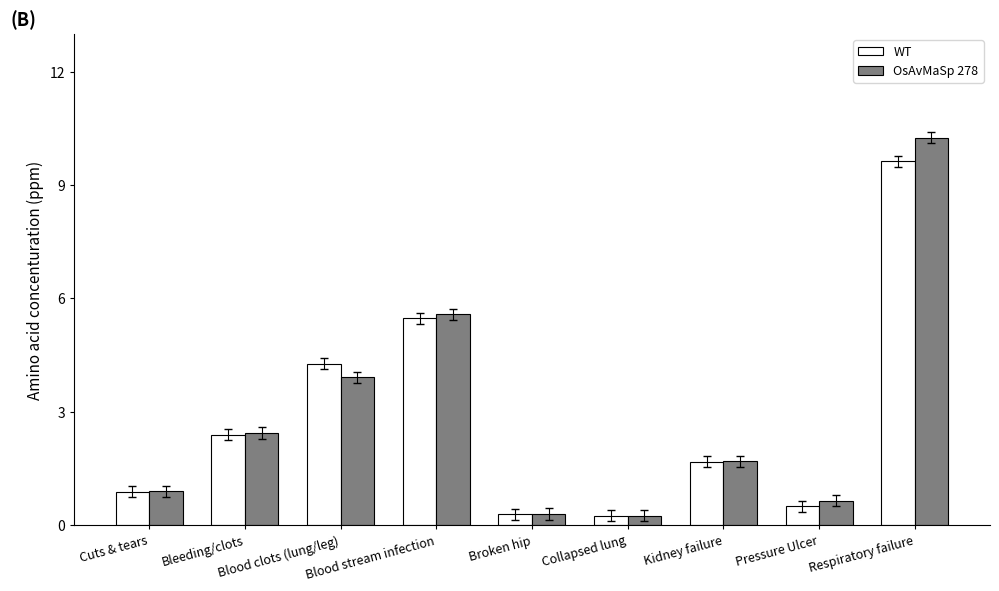

What is the value of the OsAvMaSp 278 bar at the 5th from the left?

0.3